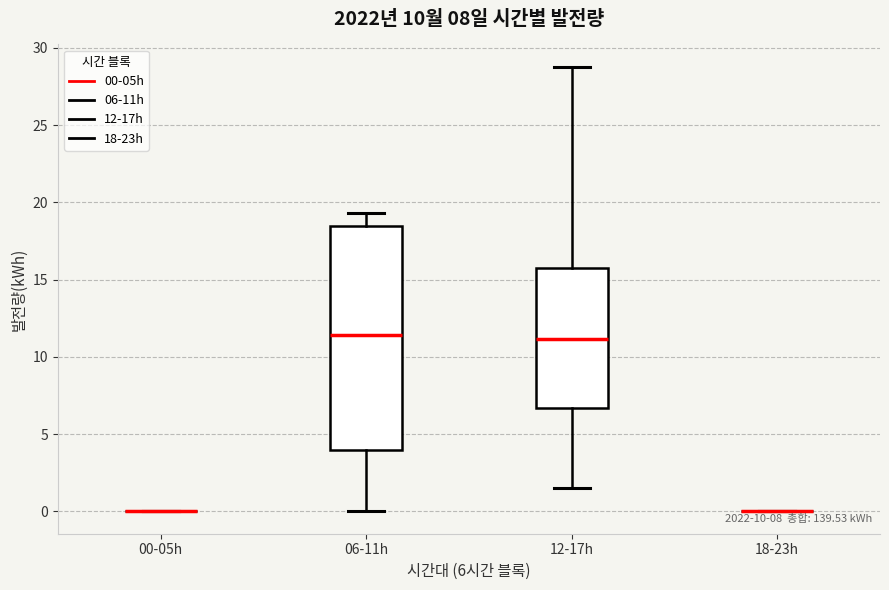

Which box is the tallest, from its lower edge to its upper edge?

06-11h